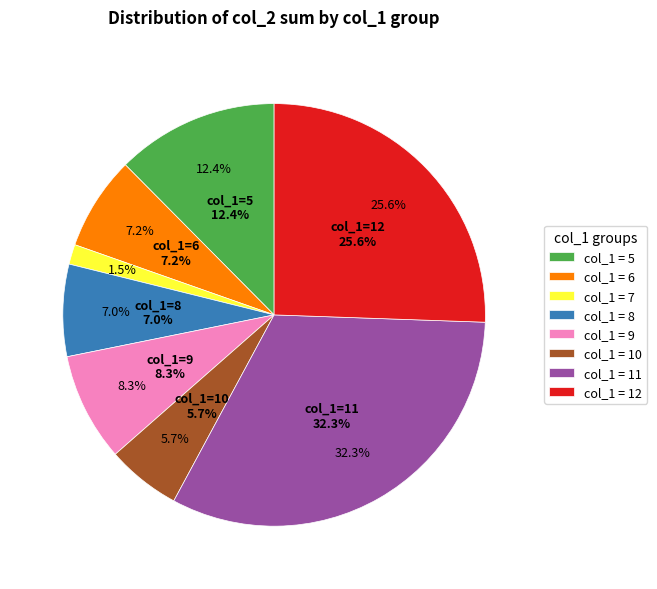

Does any single category account for the majority?

No